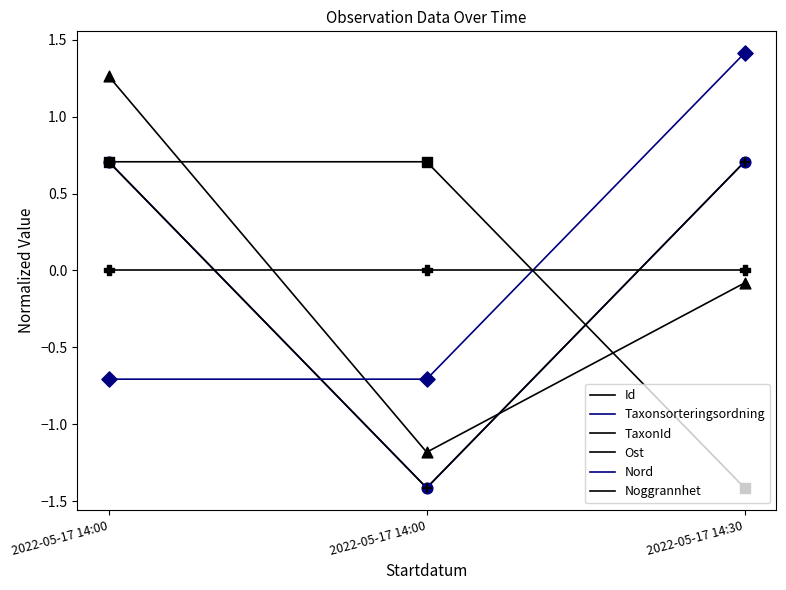

Does the chart have visible grid lines?

No